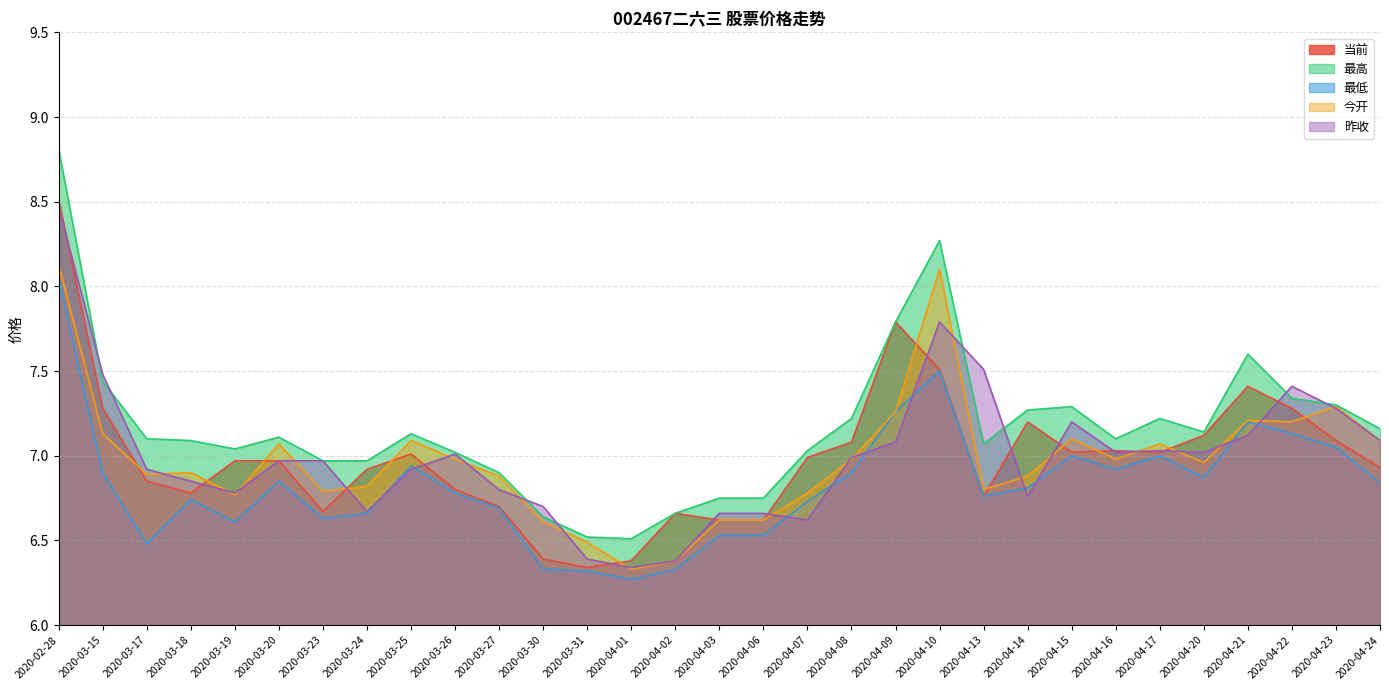

Read the 今开 value at 2020-04-13.

6.8